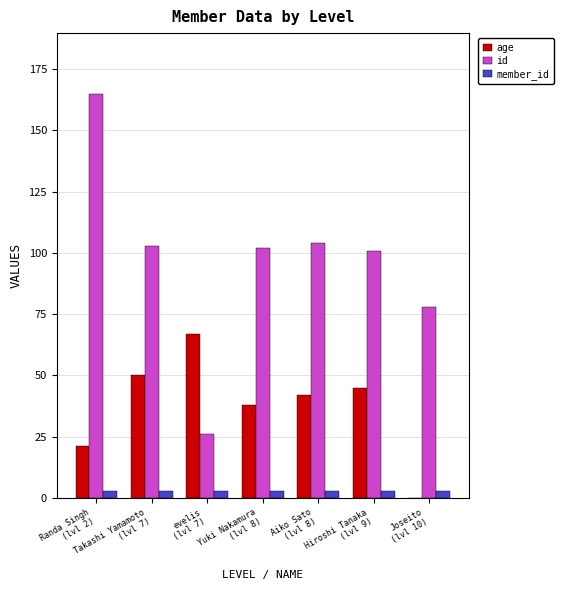

At which label does age first exceed 42?

Takashi Yamamoto
(lvl 7)